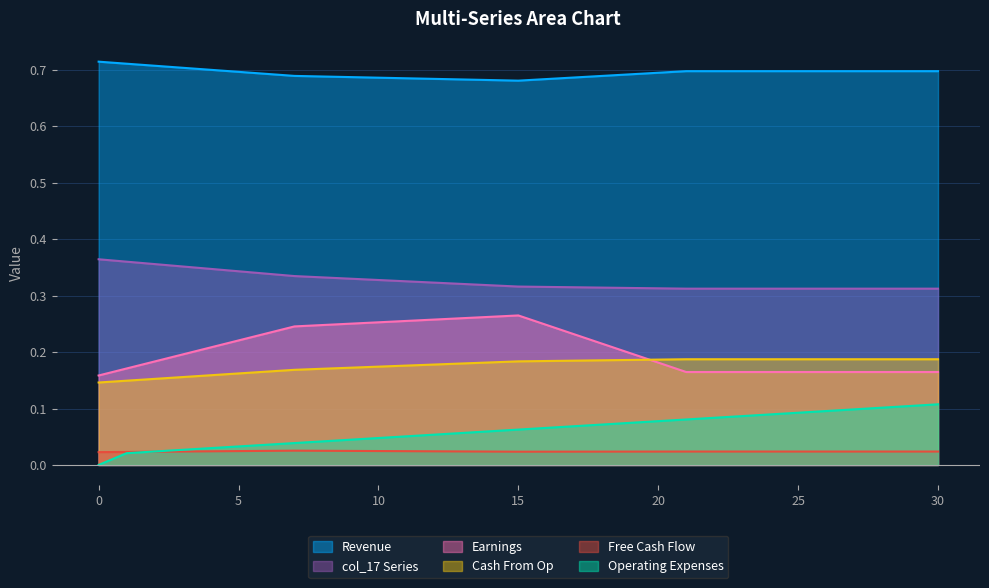

What is the difference between the maximum and second lowest values in the col_17 series?

0.1